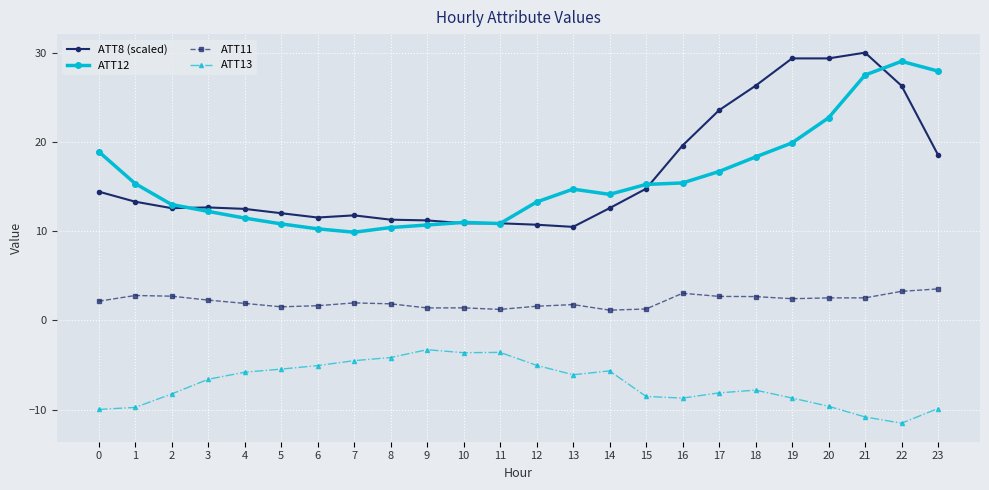

What is the value of the ATT8 (scaled) point at the 23rd from the left?

26.3